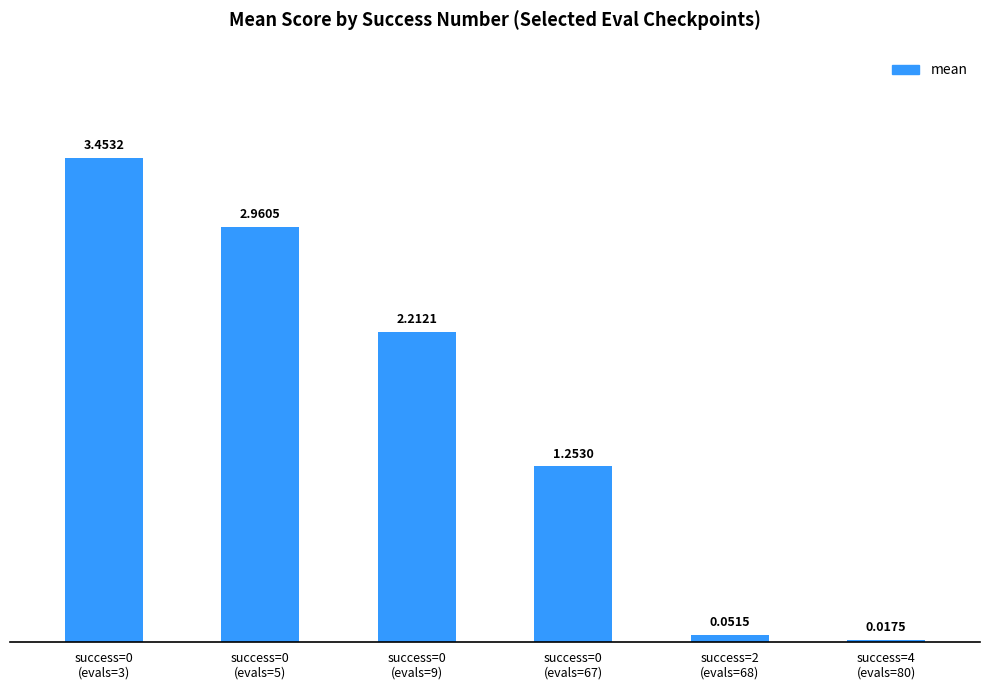

What is the sum of all values?

9.9